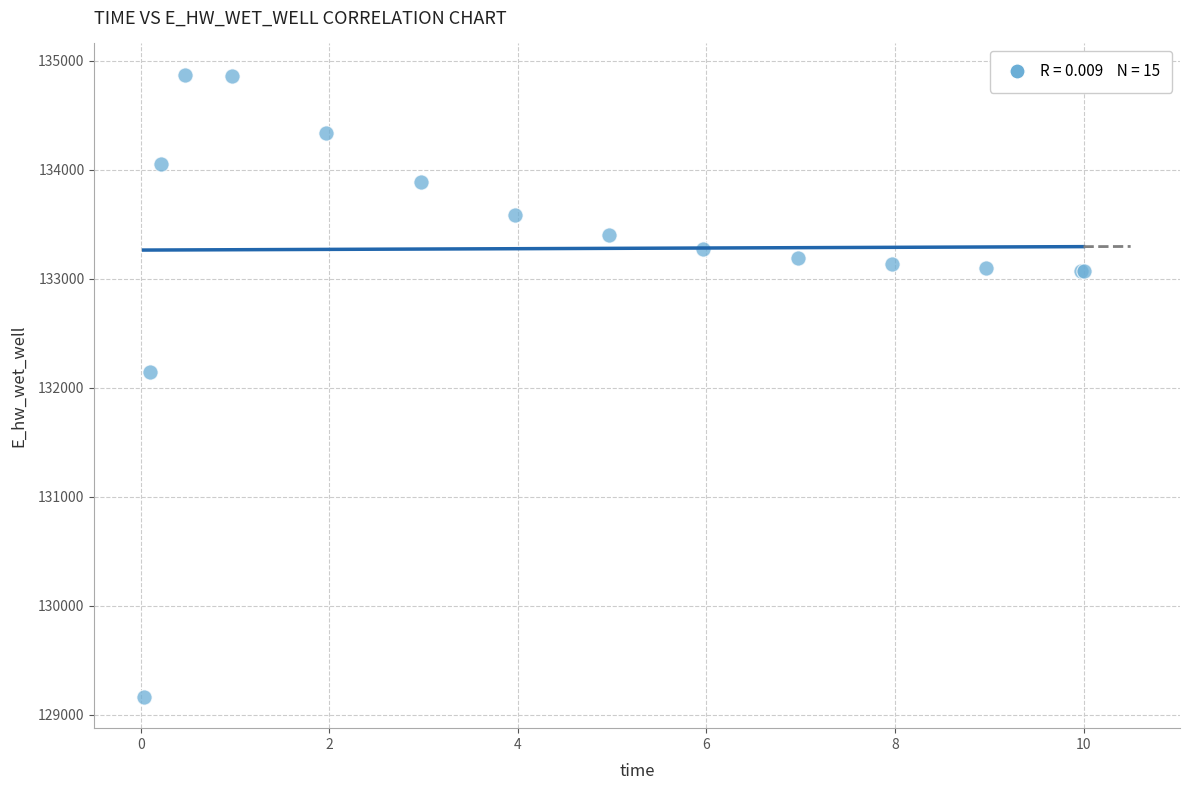

What Y value in the scatter plot is closest to 132018?

132142.8